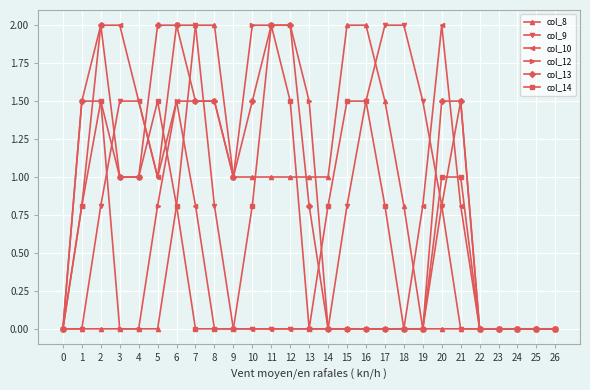

Where is the first local maximum for col_13?

2